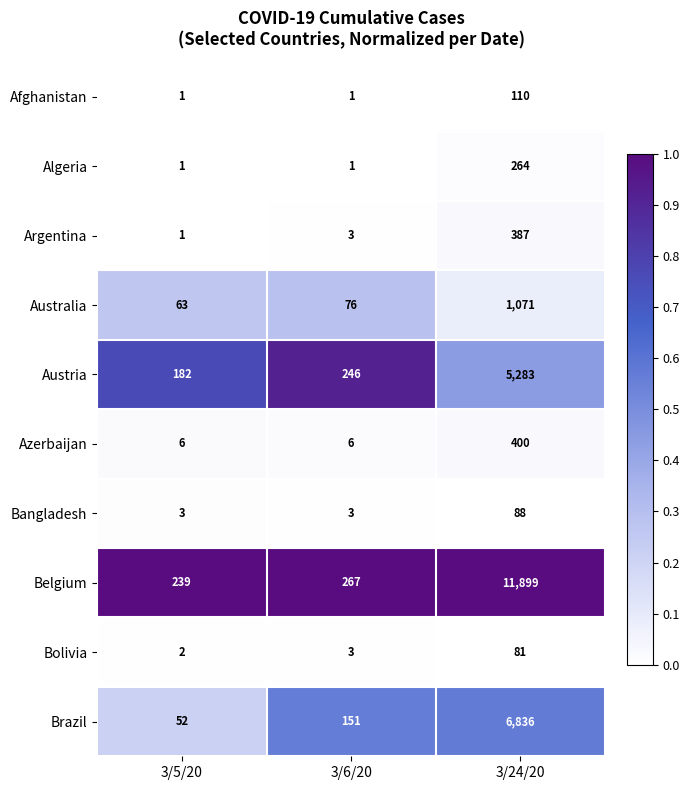

What is the highest value of the Australia series?

1071